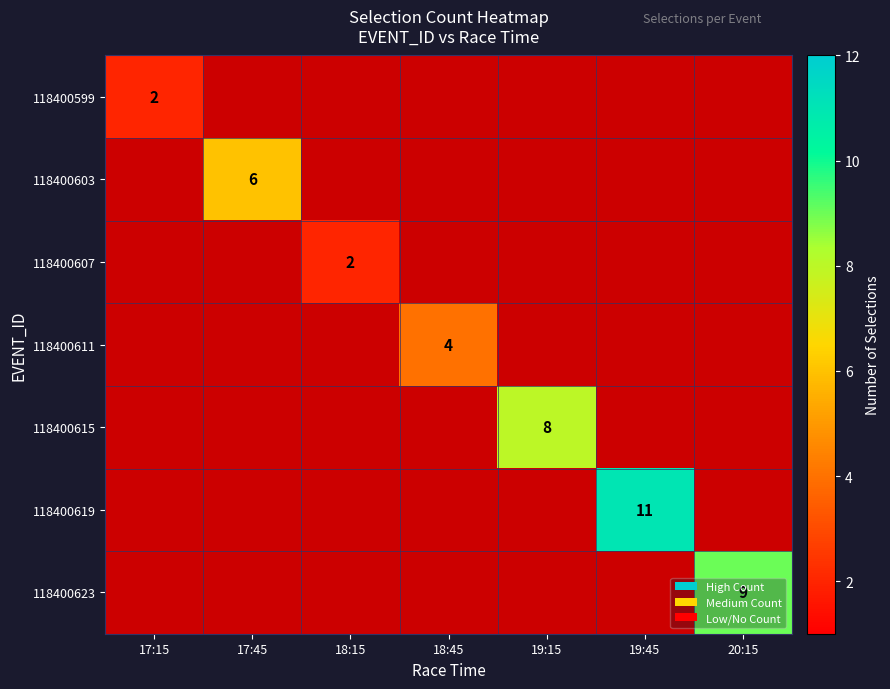

Count the number of data series in this chart.

7